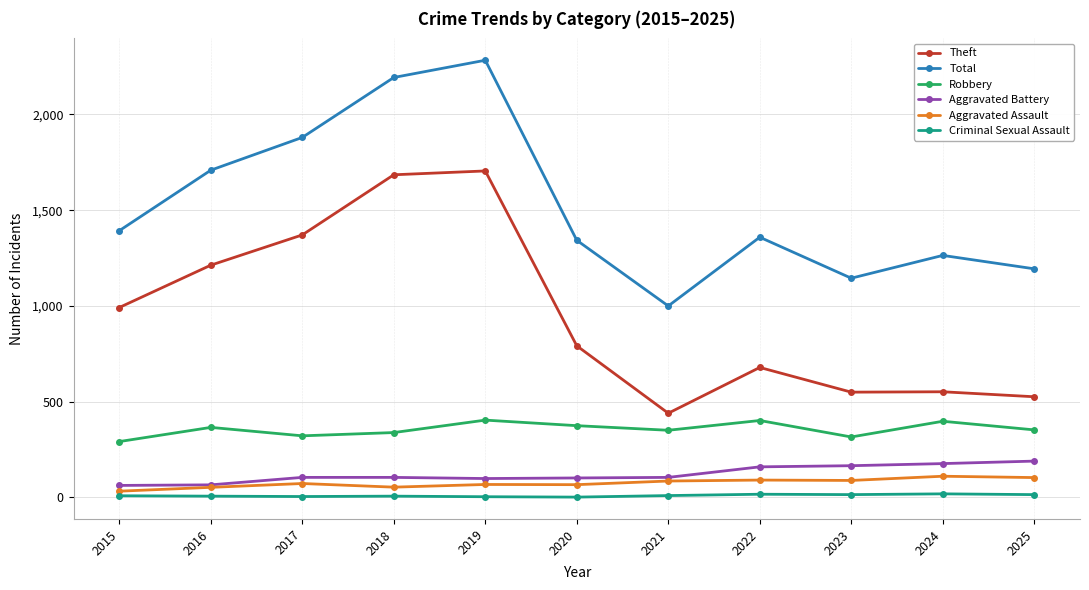

True or false: Robbery and Aggravated Battery intersect in this chart.

False